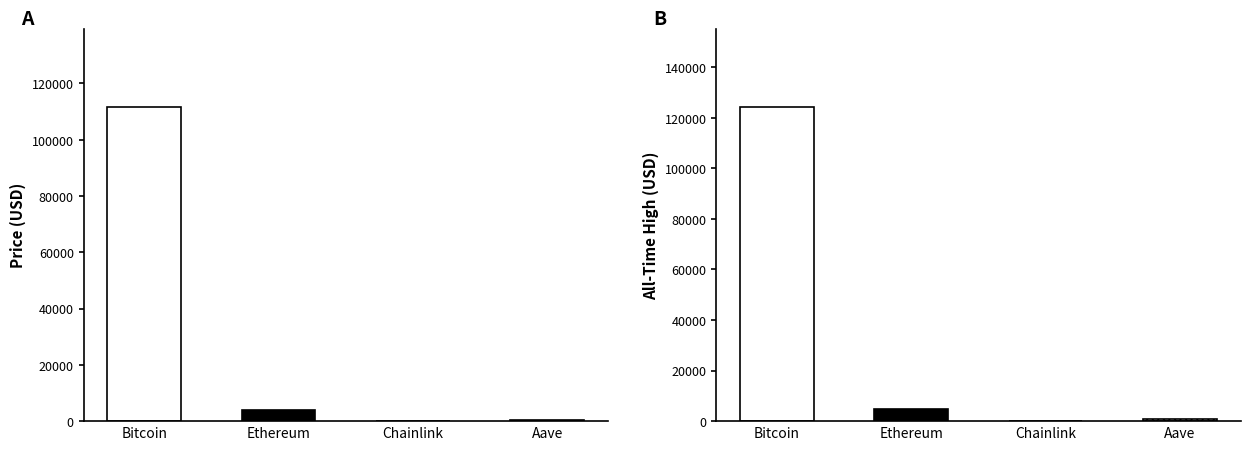

List the series in order of their peak value, highest first.

allTimeHigh, price